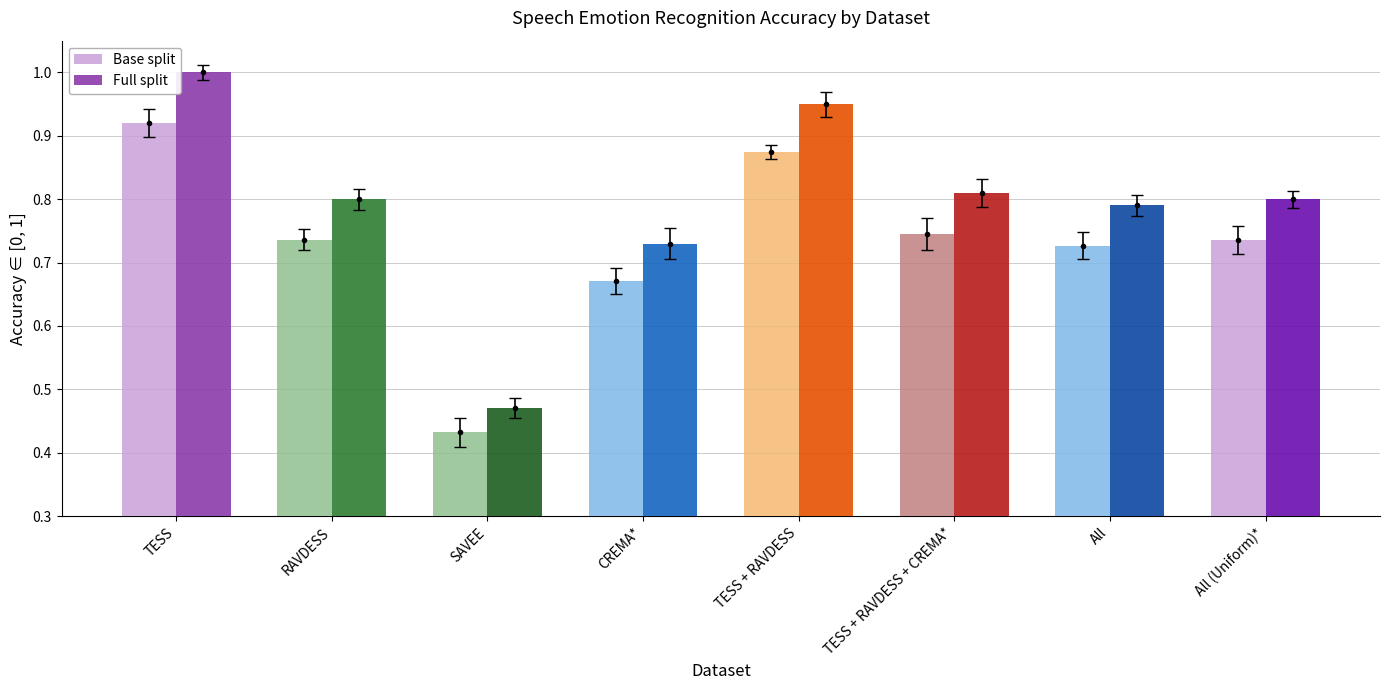

The Full split series shows 0.8 at TESS + RAVDESS + CREMA*. True or false?

True